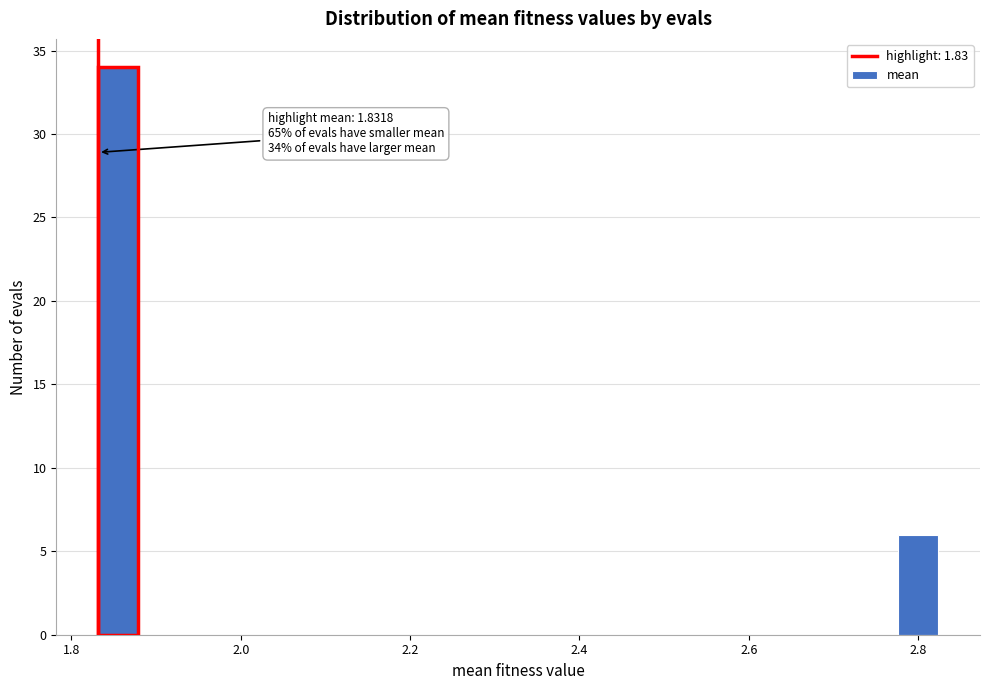

Read against the x-axis, roughly where is the centre of the tallest bar?

1.86